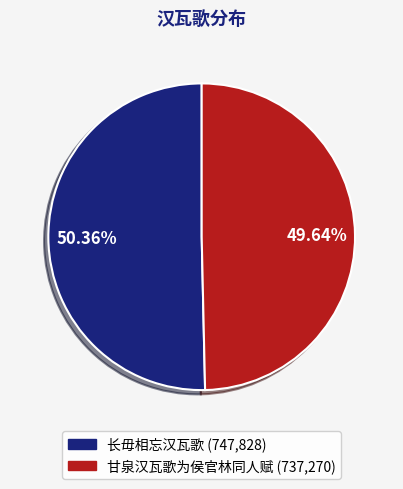

To the nearest percent, what is the combined percentage of 长毋相忘汉瓦歌 and 甘泉汉瓦歌为侯官林同人赋?

100%